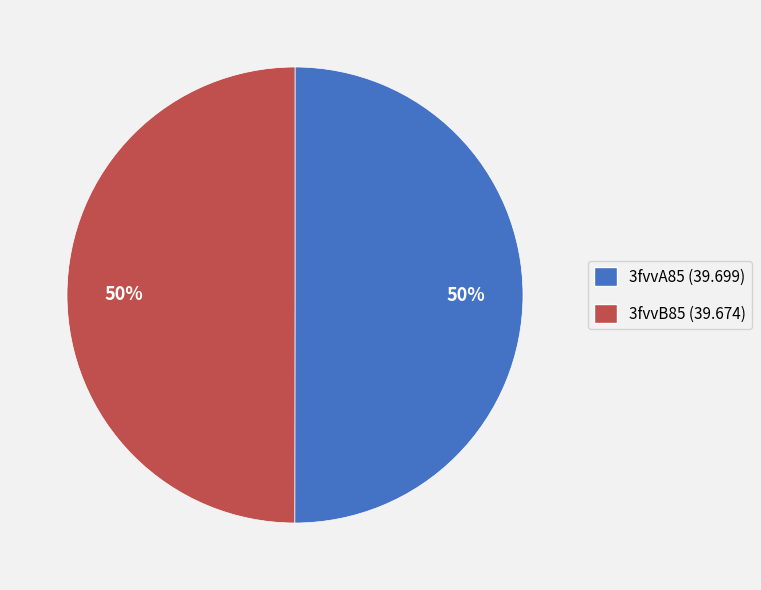

To the nearest percent, what is the average slice percentage?

50%